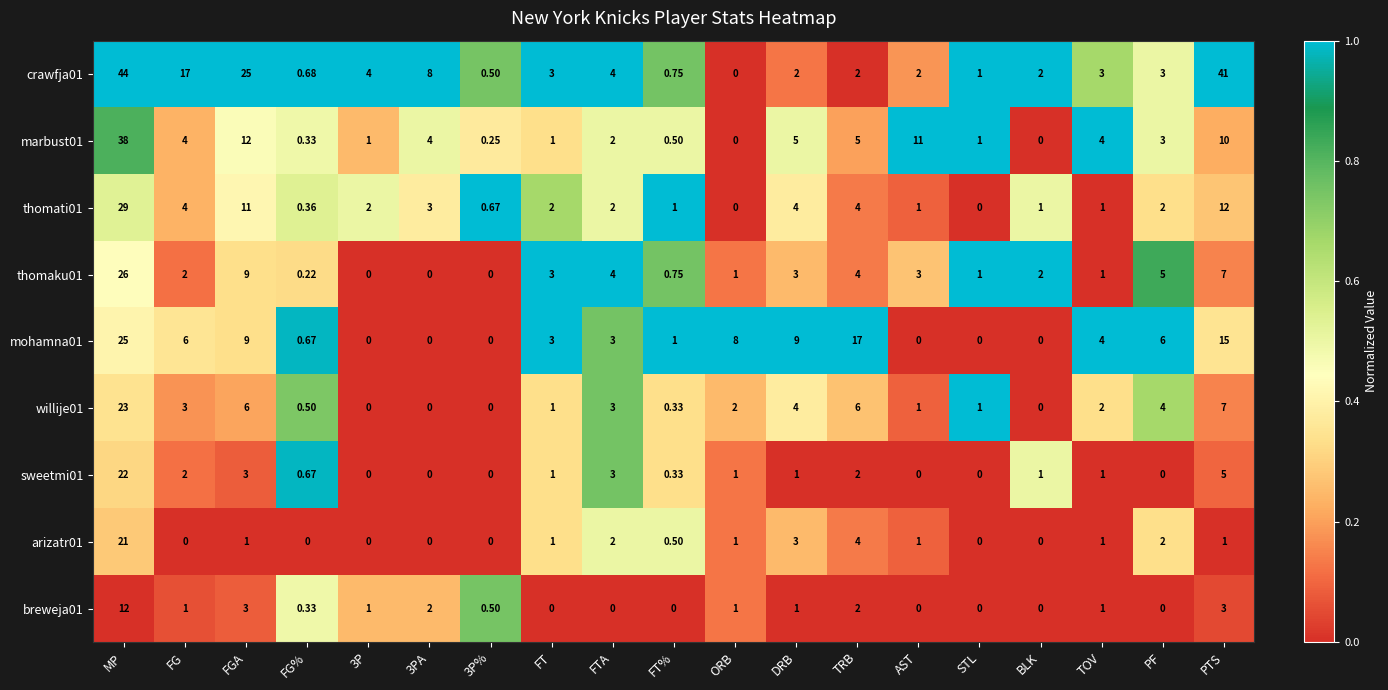

Which series has the largest total across all categories?

crawfja01